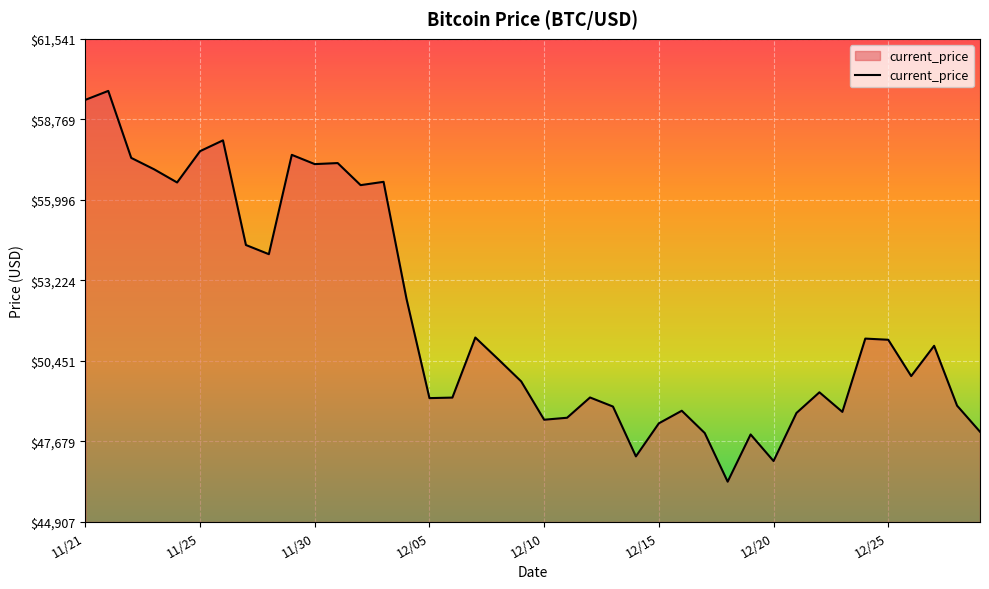

Count the number of data series in this chart.

1